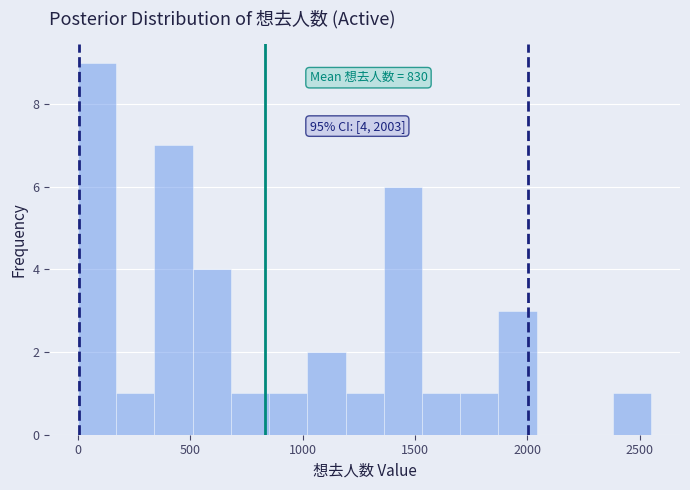

Around what value on the x-axis is the tallest bar? Give the approximate position of its centre, as read against the axis.

100